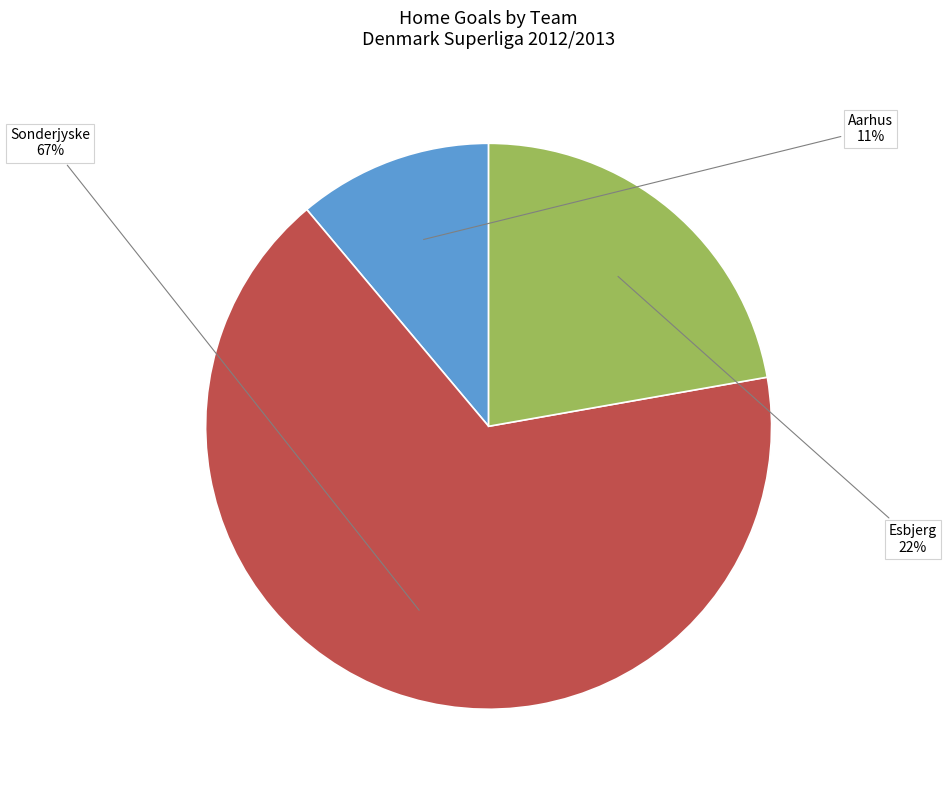

The Sonderjyske slice represents 67% of the pie. True or false?

True